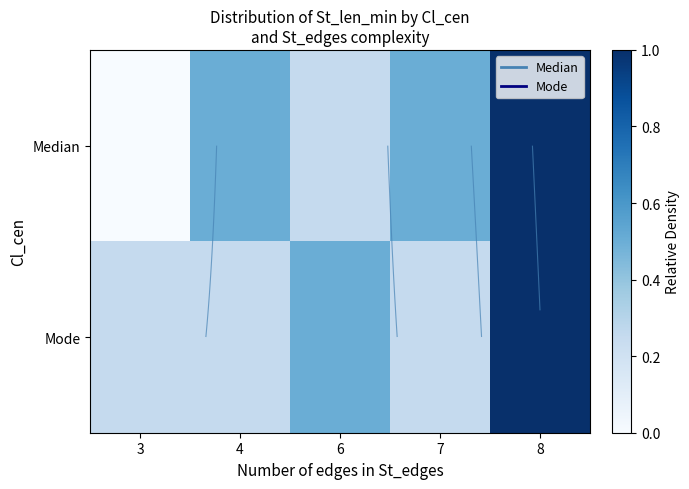

At which label does Mode reach its peak?

8